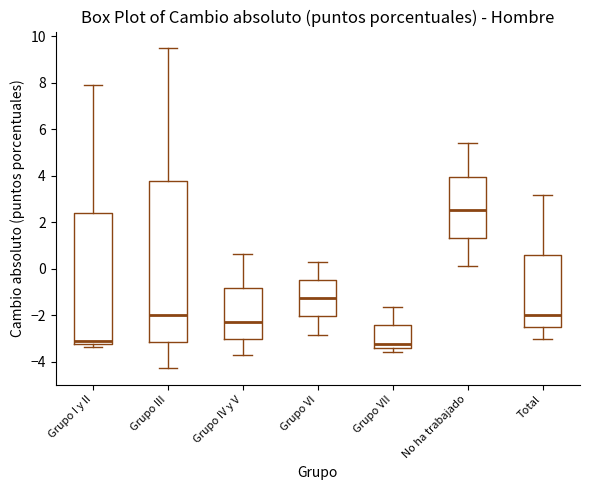

Which box is the tallest, from its lower edge to its upper edge?

Grupo III